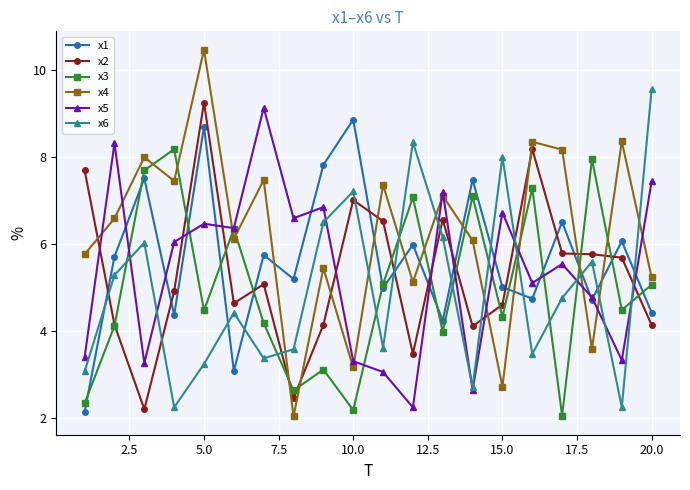

True or false: x2 has more than 0 interior local peaks.

True